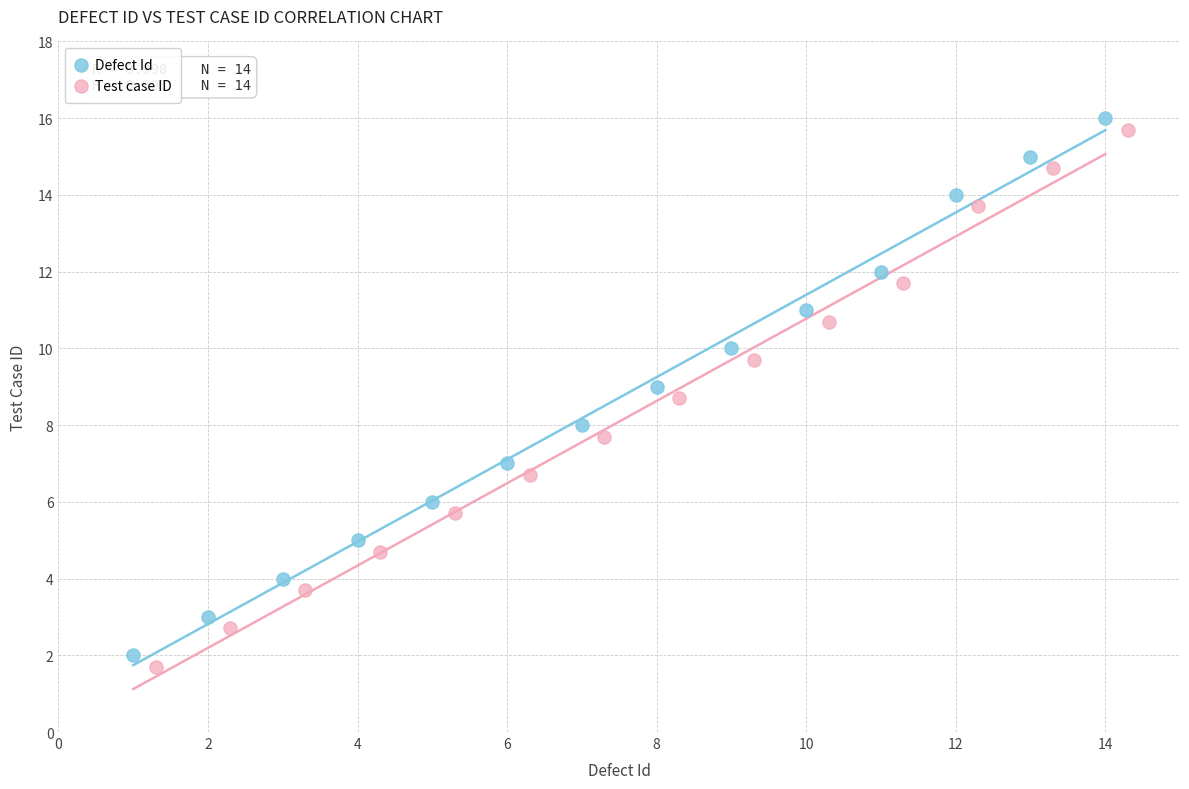

Which series contains the lowest Y value?

Test case ID